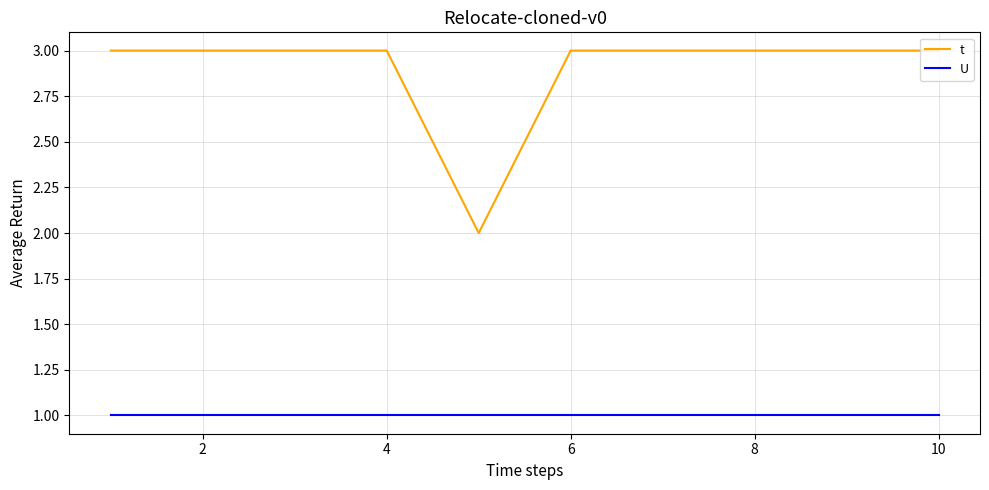

True or false: t and U cross at least once.

False